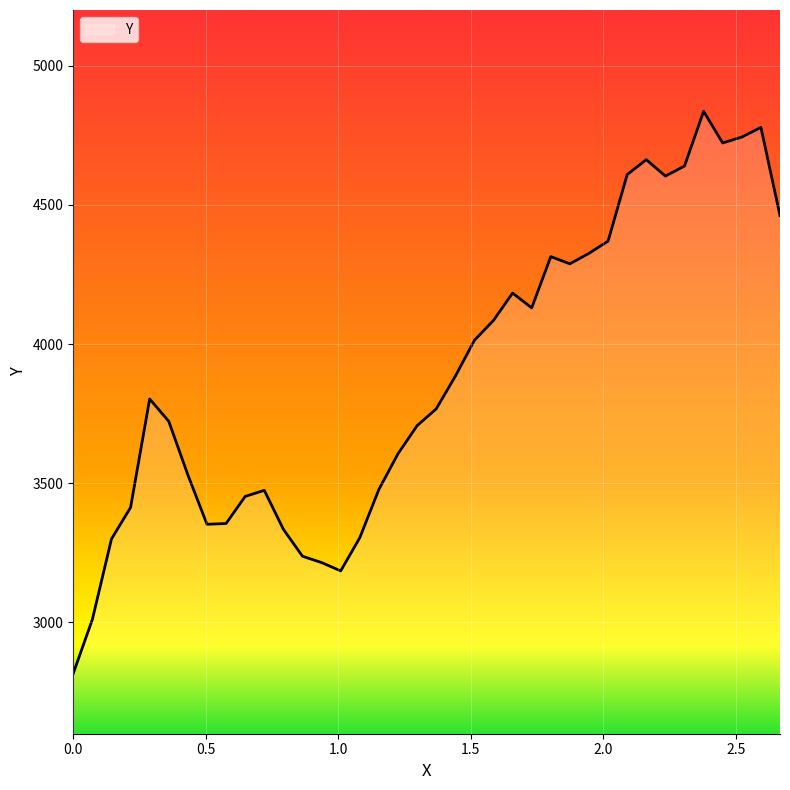

What is the smallest value displayed?

2817.0